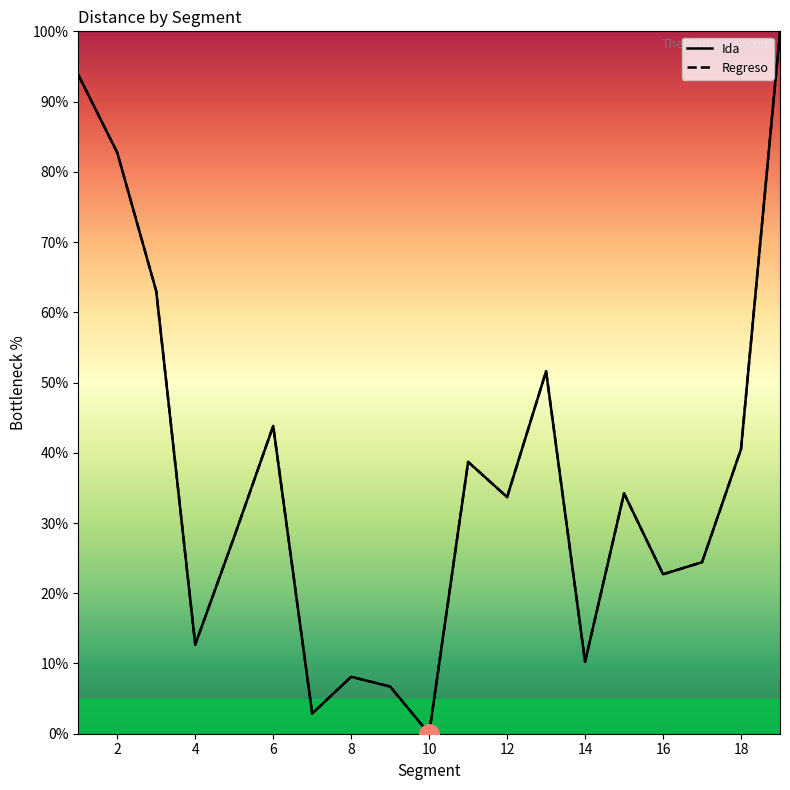

Does the chart have visible grid lines?

No